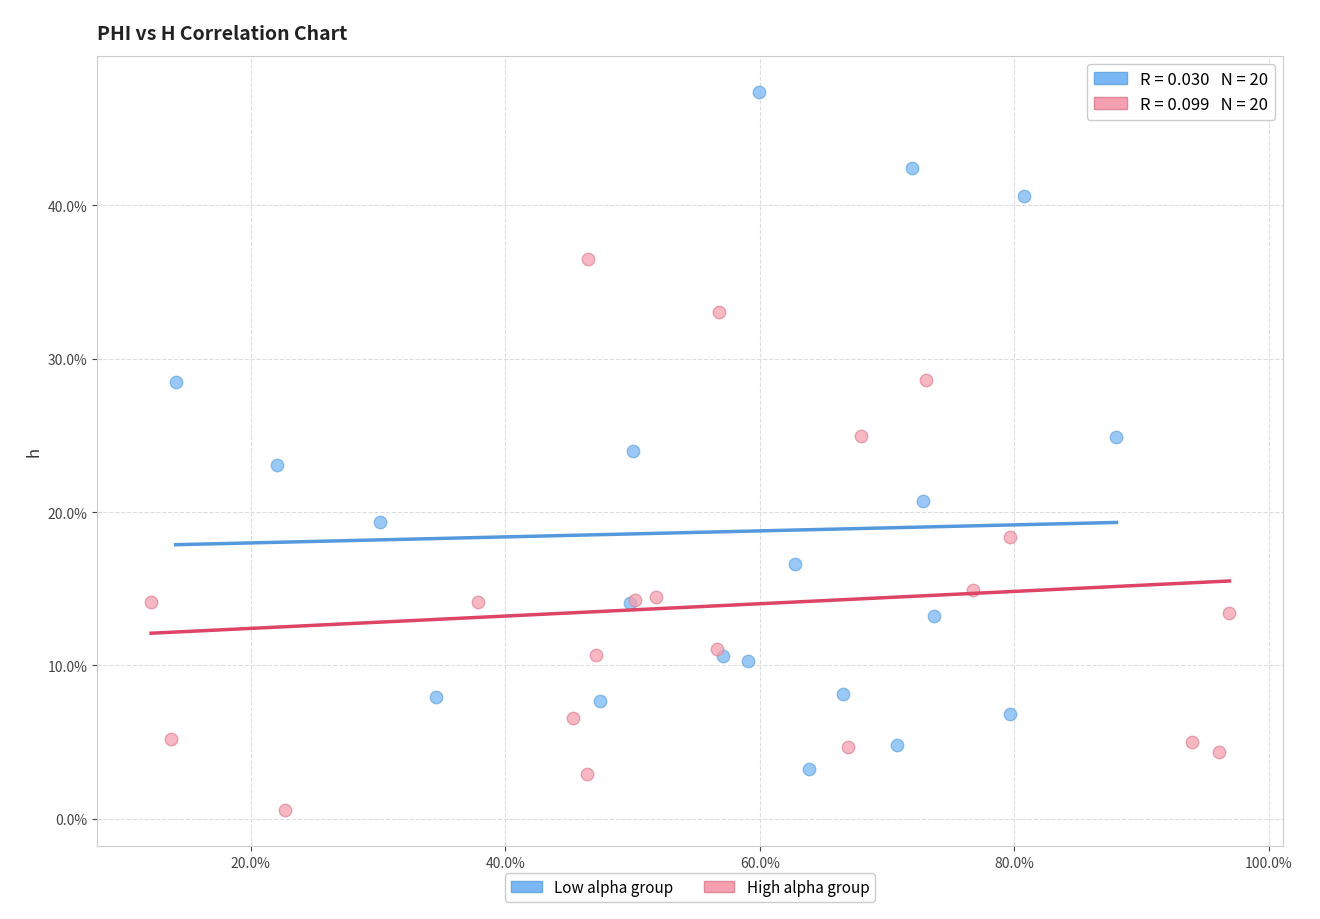

What are all the series names shown in the legend?

Low alpha group, High alpha group